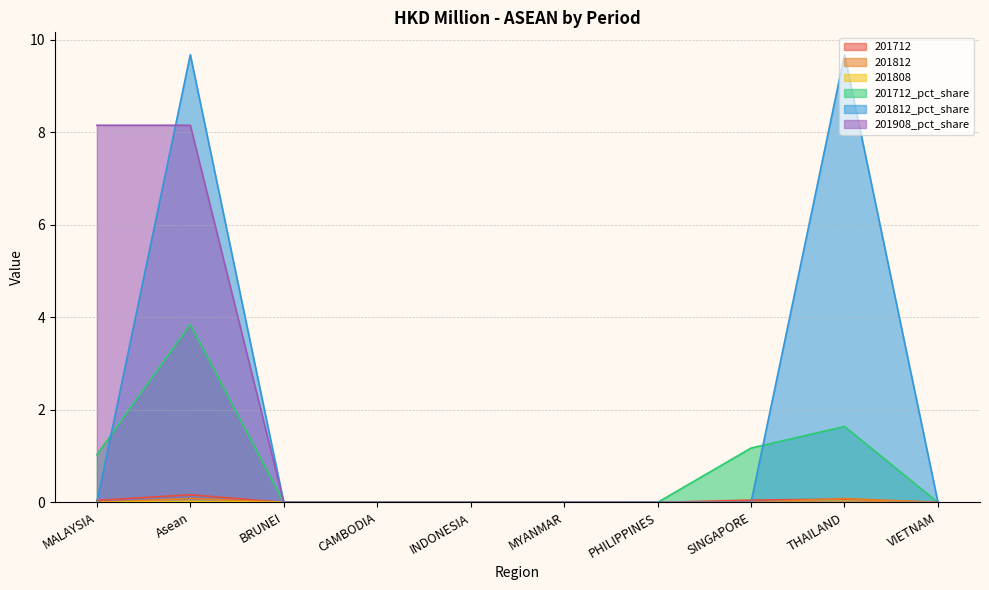

Between Asean and CAMBODIA, which series saw the biggest shift?

201812_pct_share